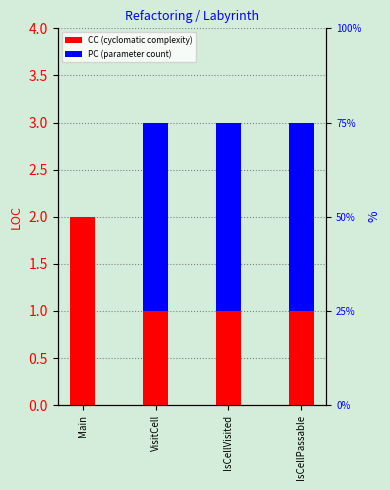

What is the spread (max minus min) of values at IsCellVisited?

1